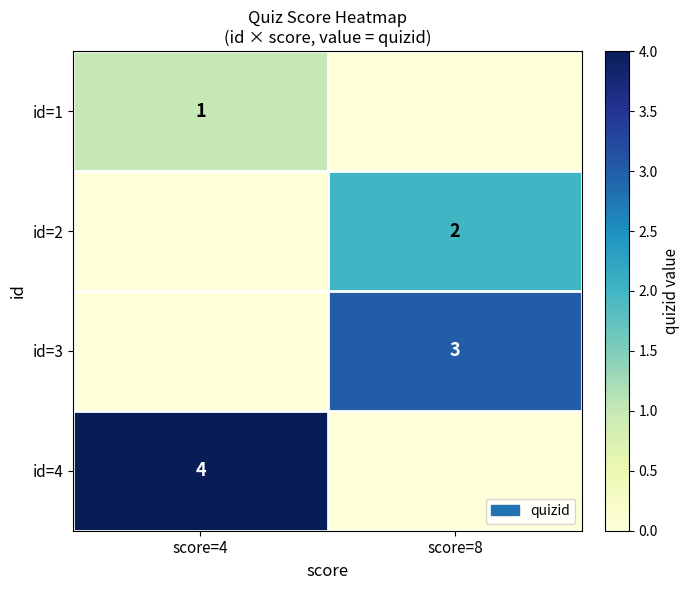

What is the maximum value shown in the chart?

4